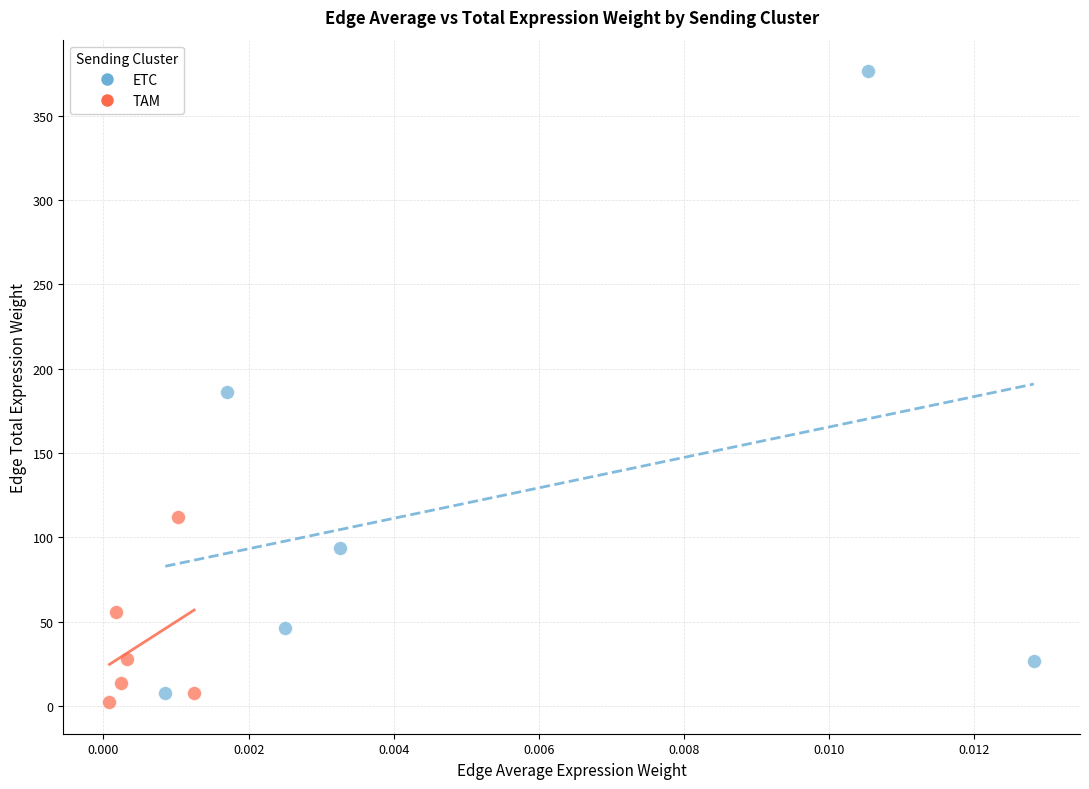

What are all the series names shown in the legend?

ETC, TAM